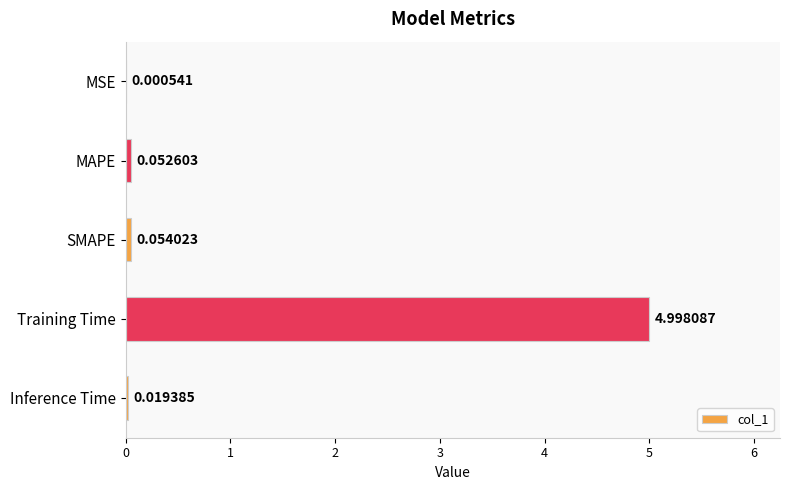

At which category does the chart reach its peak across all series?

Training Time